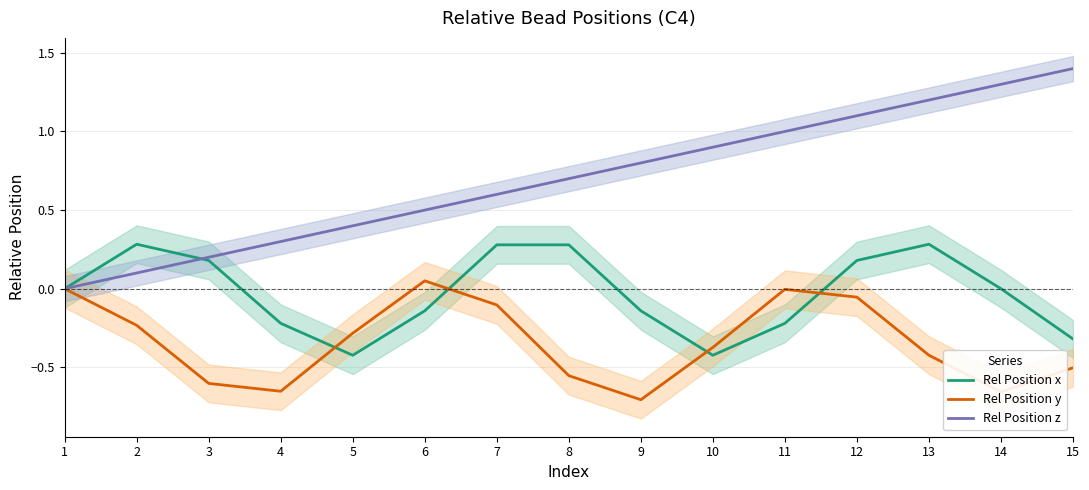

Which series has the largest total across all categories?

Rel Position z